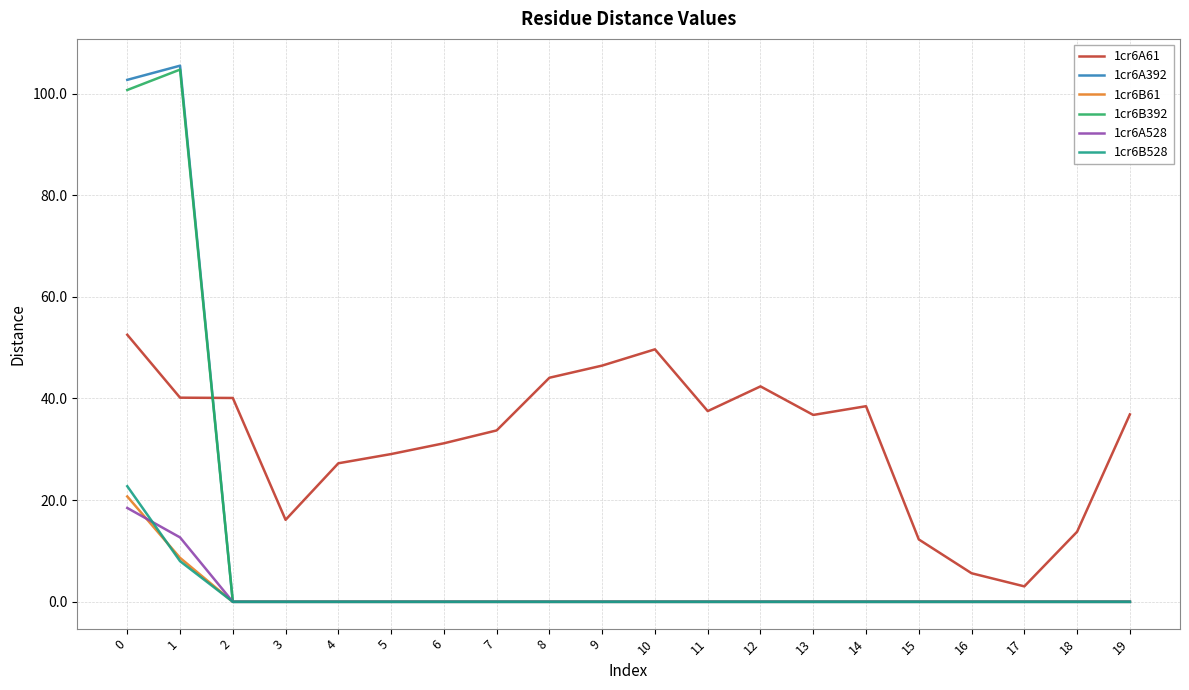

True or false: 1cr6B61 has a value of 12.1 at 2.

False